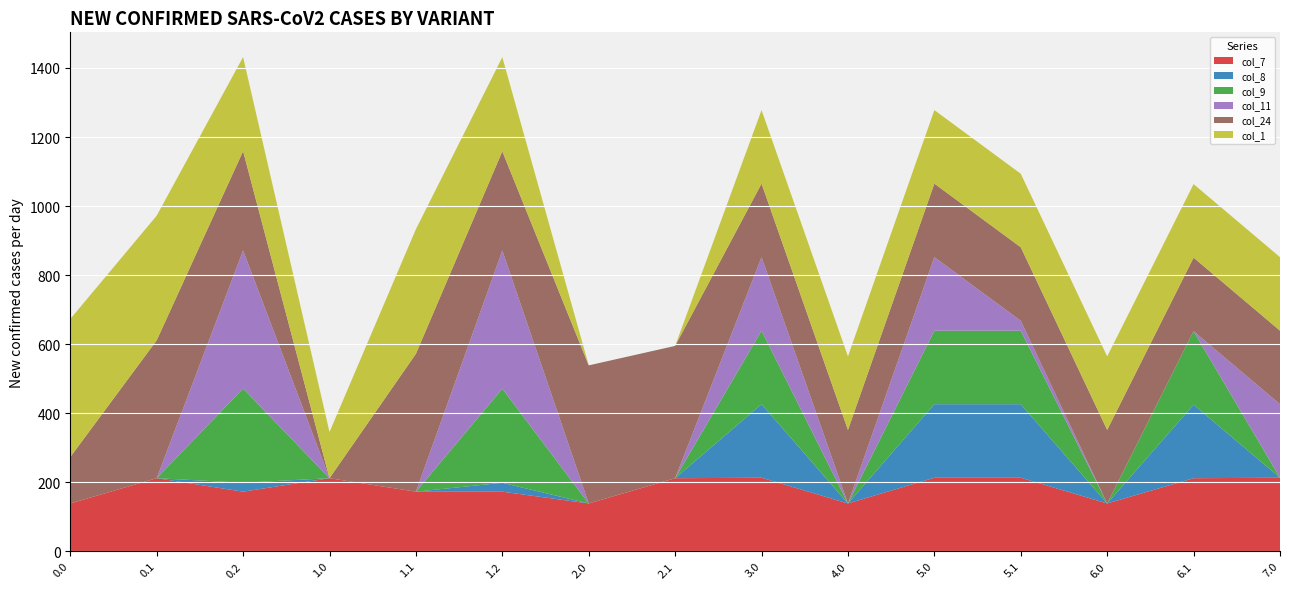

Reading left to right, extract all data points from this chart.

col_7: 138.5	211.6	172.6	211.6	172.6	172.6	138.5	211.6	213.0	138.5	213.0	213.0	138.5	211.6	213.0
col_8: 0.0	0.0	25.8	0.0	0.0	25.7	0.0	0.0	213.0	0.0	213.0	213.0	0.0	213.0	0.0
col_9: 0.0	0.0	273.0	0.0	0.0	272.8	0.0	0.0	213.0	0.0	213.0	213.0	0.0	213.0	0.0
col_11: 0.0	0.0	400.0	0.0	0.0	400.0	0.0	0.0	213.0	0.0	213.0	28.6	0.0	0.0	213.0
col_24: 134.4	399.4	287.5	0.0	399.4	287.5	400.0	383.3	213.0	213.0	213.0	213.0	213.0	213.0	213.0
col_1: 400.0	361.1	272.7	133.8	361.1	272.7	0.0	0.0	213.0	213.0	213.0	213.0	213.0	213.0	213.0